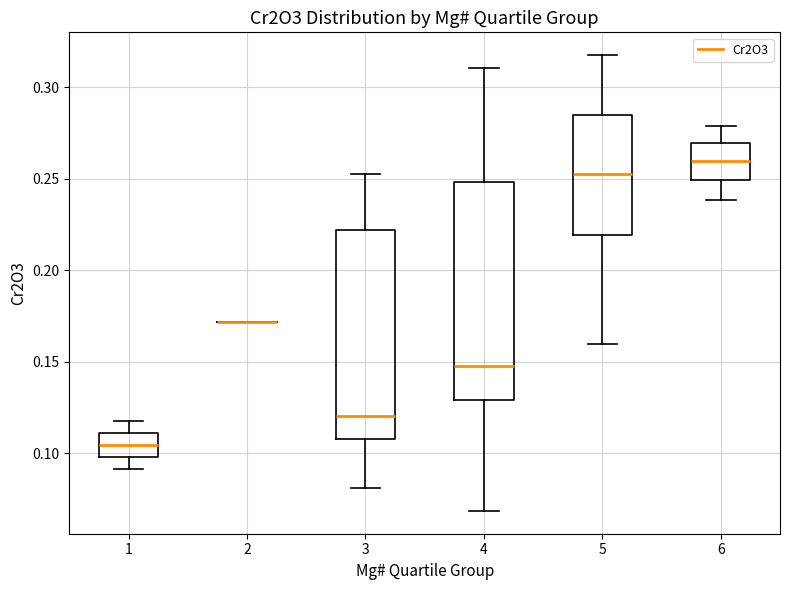

Comparing the boxes themselves (not the whiskers), which one is the tallest?

4